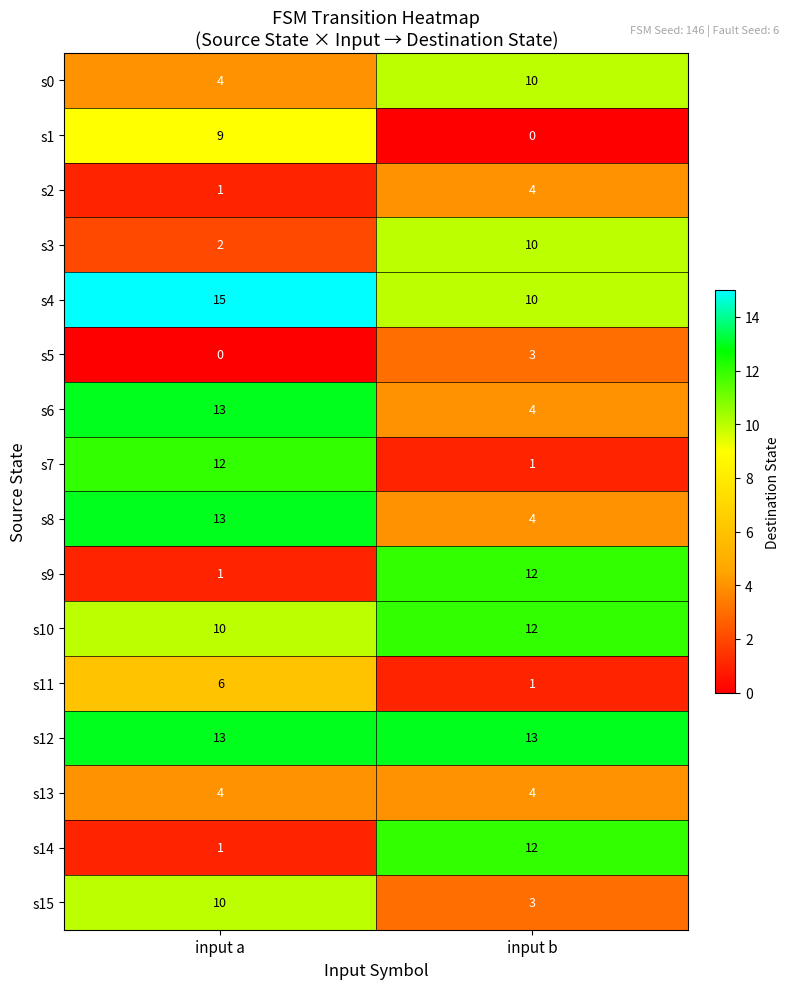

Read the s13 value at input a.

4